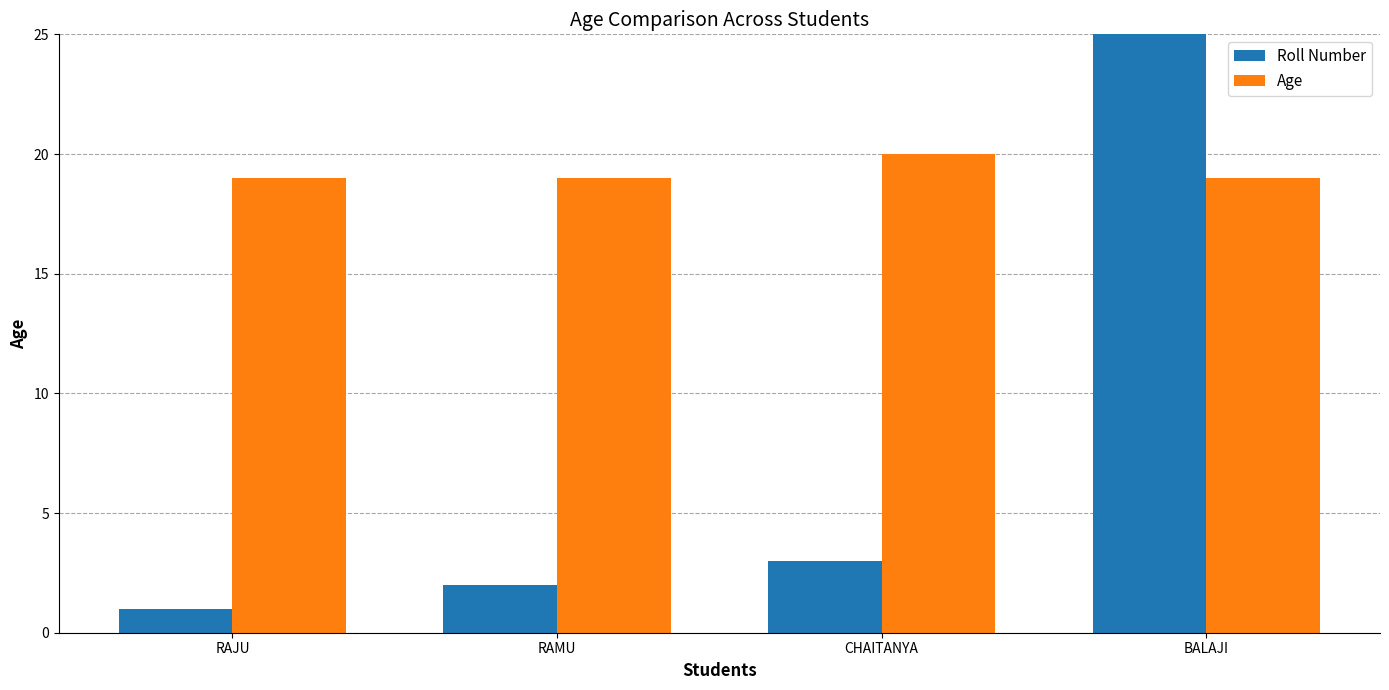

Count the number of data series in this chart.

2